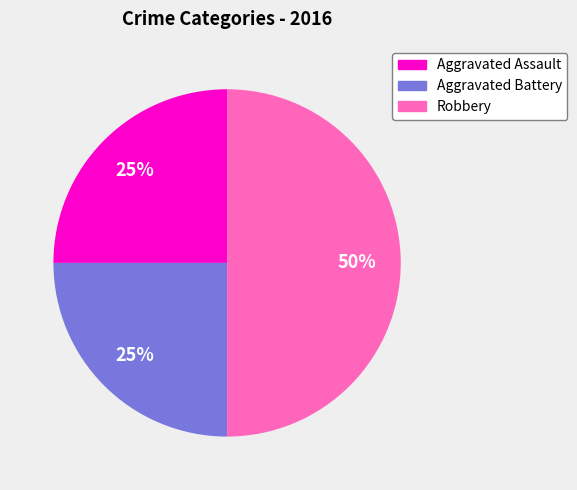

Which category has the biggest portion of the pie?

Robbery